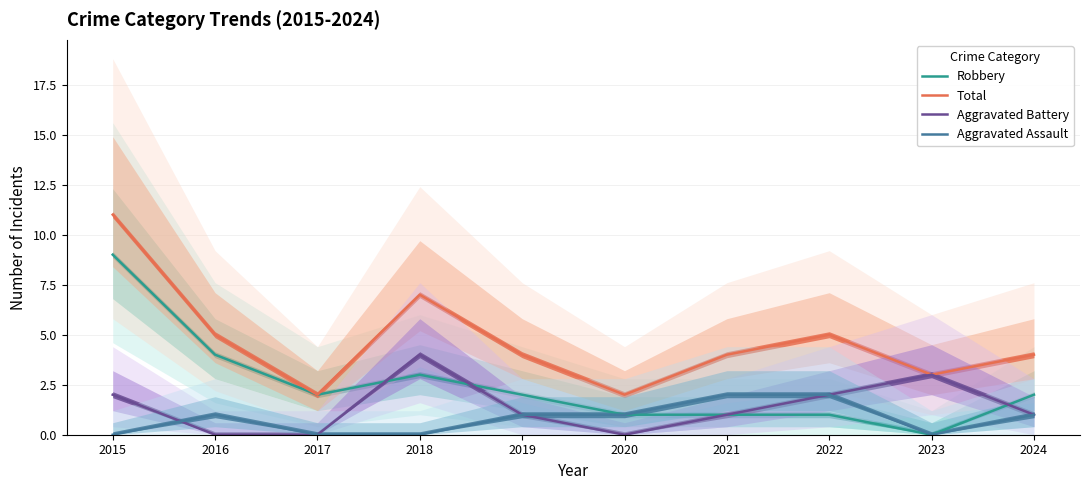

Reading right to left, list all the values displayed in this chart.

Robbery: 2	0	1	1	1	2	3	2	4	9
Total: 4	3	5	4	2	4	7	2	5	11
Aggravated Battery: 1	3	2	1	0	1	4	0	0	2
Aggravated Assault: 1	0	2	2	1	1	0	0	1	0